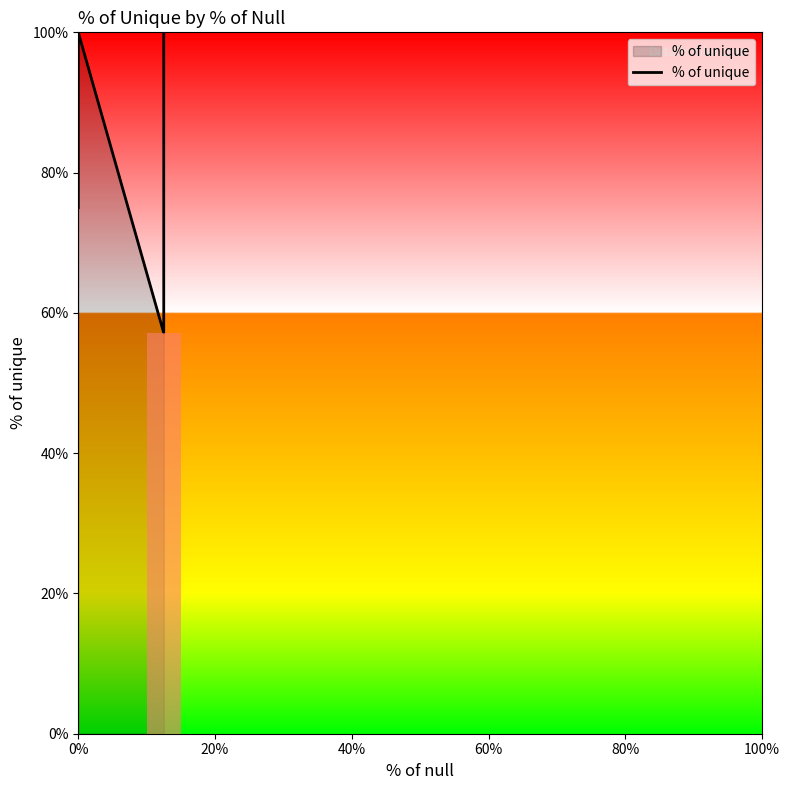

Count the values in the range 75 to 100.

5